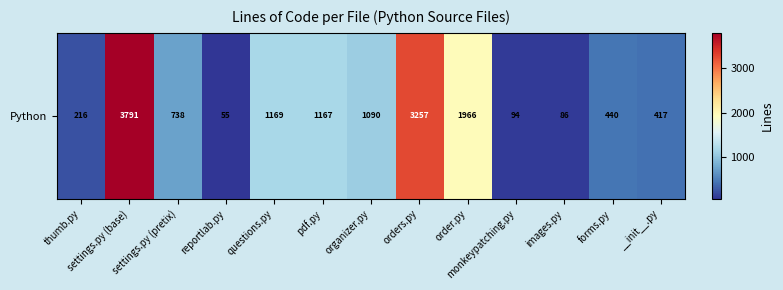

What is the minimum value shown in the chart?

55